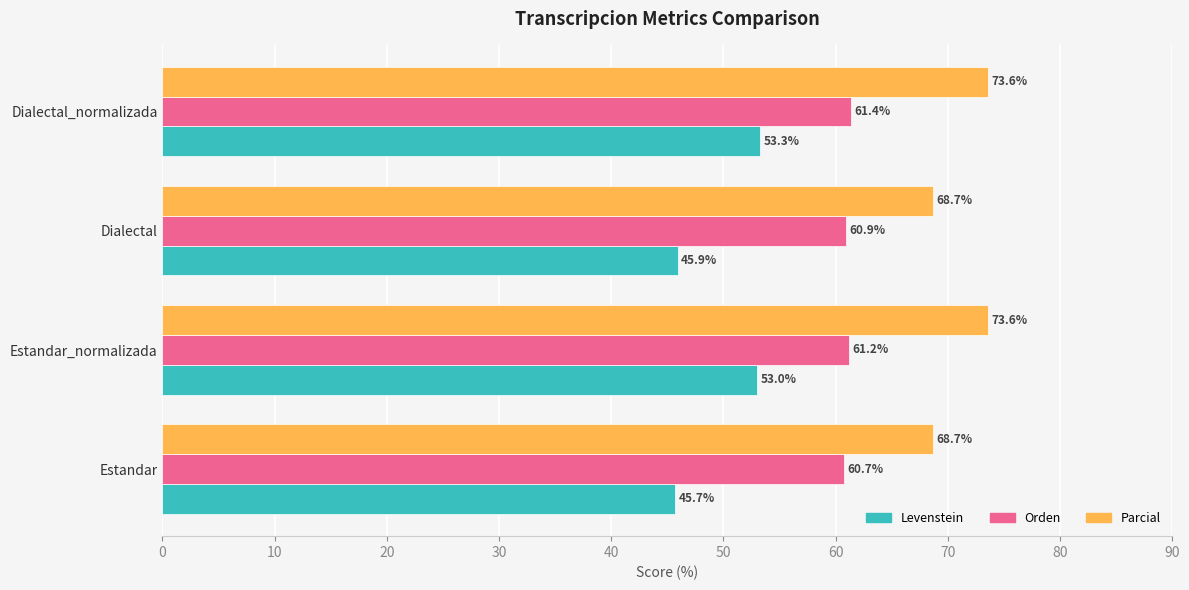

What is the spread (max minus min) of values at Dialectal_normalizada?

20.3